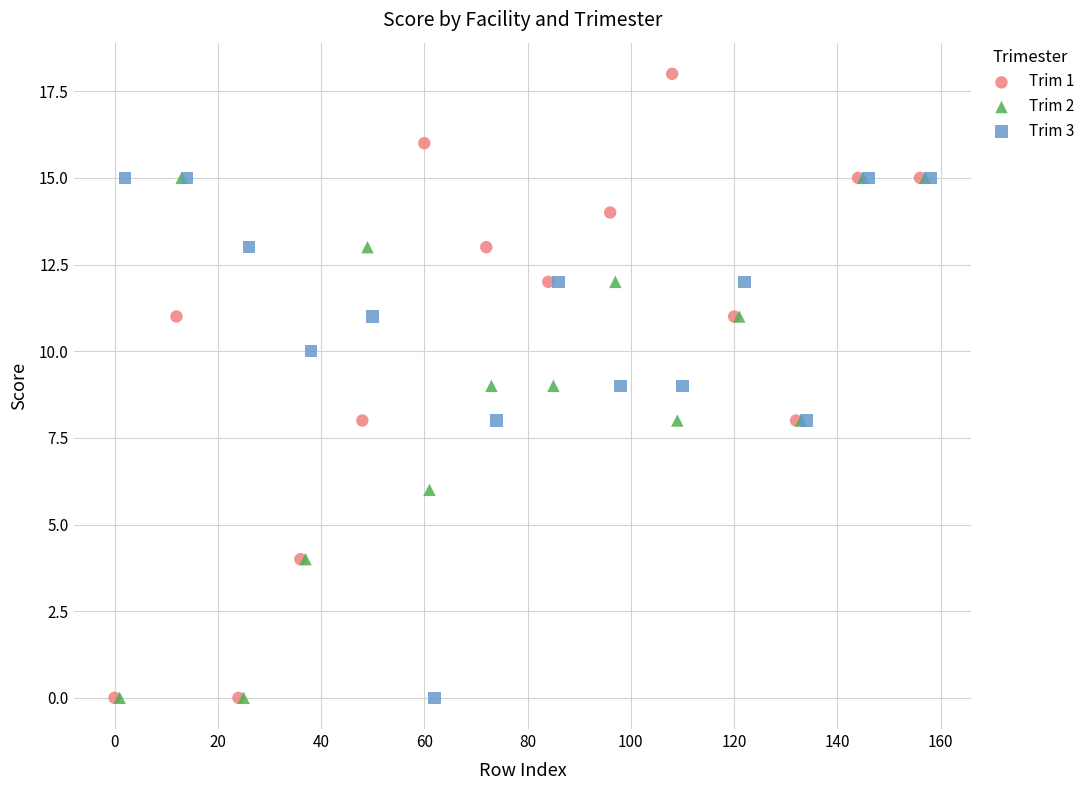

Which series contains the highest Y value?

Trim 1